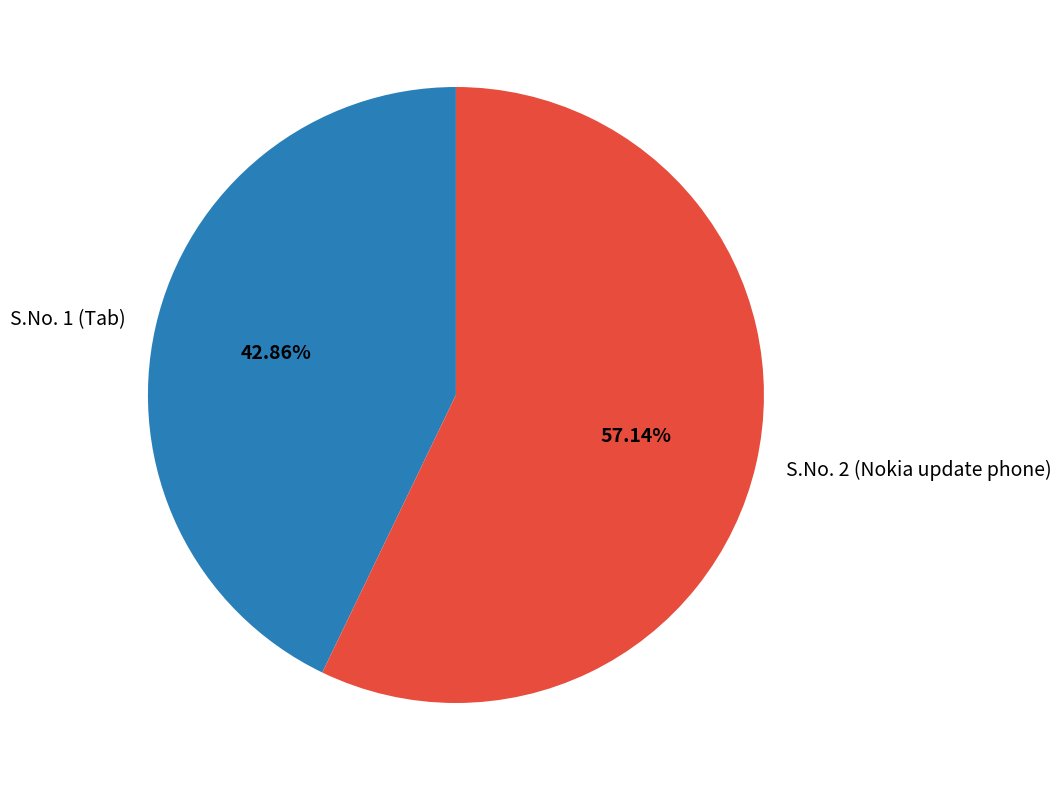

Between S.No. 1 (Tab) and S.No. 2 (Nokia update phone), which is larger?

S.No. 2 (Nokia update phone)